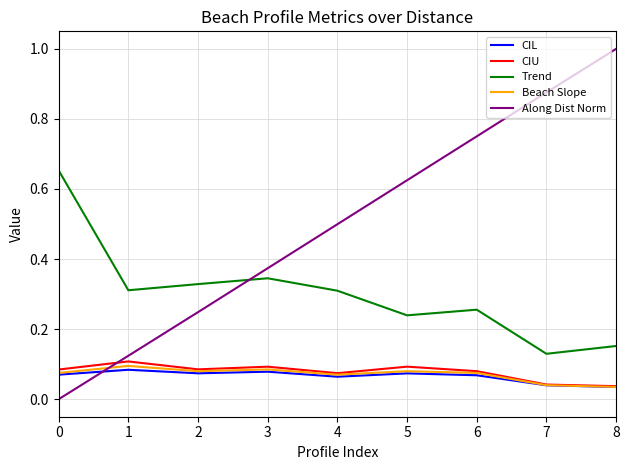

Between 2 and 8, which series saw the biggest shift?

Along Dist Norm